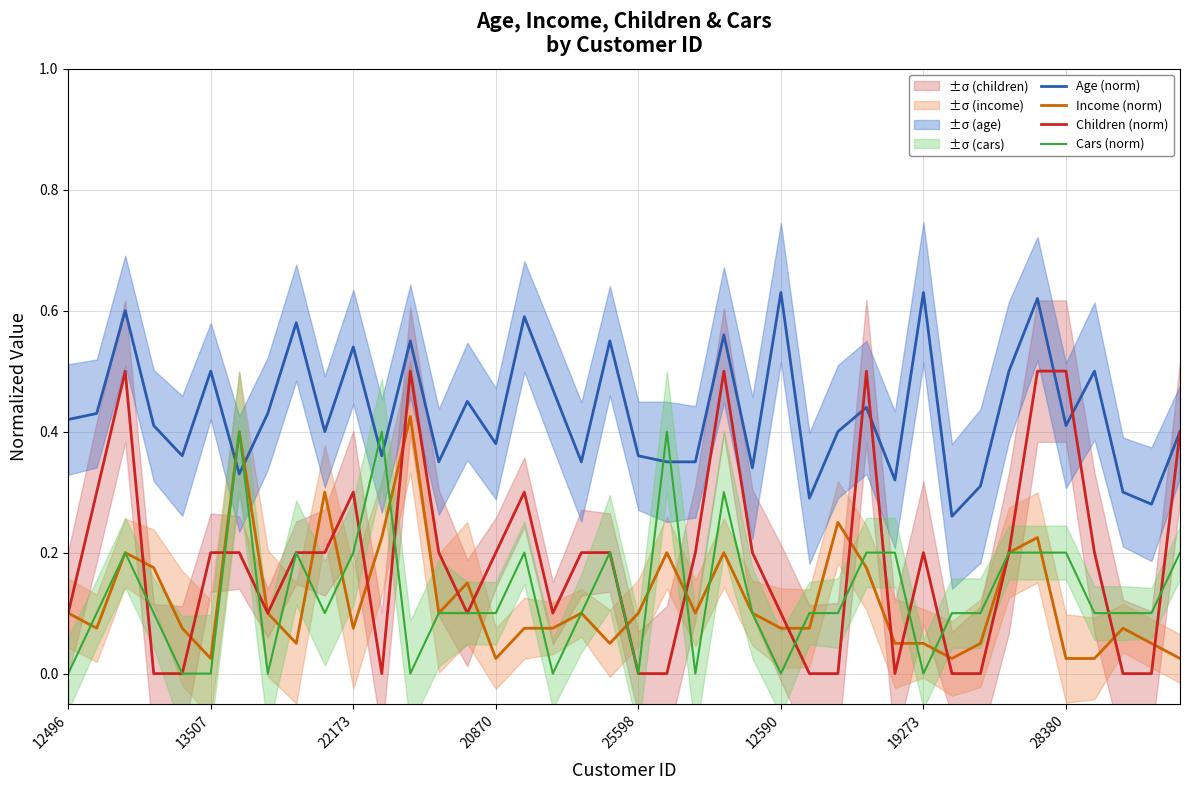

Reading right to left, what are all the values shown in this chart?

Age (norm): 0.4	0.3	0.3	0.5	0.4	0.6	0.5	0.3	0.3	0.6	0.3	0.4	0.4	0.3	0.6	0.3	0.6	0.3	0.3	0.4	0.6	0.3	0.5	0.6	0.4	0.5	0.3	0.6	0.4	0.5	0.4	0.6	0.4	0.3	0.5	0.4	0.4	0.6	0.4	0.4
Income (norm): 0.0	0.1	0.1	0.0	0.0	0.2	0.2	0.1	0.0	0.1	0.1	0.2	0.2	0.1	0.1	0.1	0.2	0.1	0.2	0.1	0.1	0.1	0.1	0.1	0.0	0.1	0.1	0.4	0.2	0.1	0.3	0.1	0.1	0.4	0.0	0.1	0.2	0.2	0.1	0.1
Children (norm): 0.4	0.0	0.0	0.2	0.5	0.5	0.2	0.0	0.0	0.2	0.0	0.5	0.0	0.0	0.1	0.2	0.5	0.2	0.0	0.0	0.2	0.2	0.1	0.3	0.2	0.1	0.2	0.5	0.0	0.3	0.2	0.2	0.1	0.2	0.2	0.0	0.0	0.5	0.3	0.1
Cars (norm): 0.2	0.1	0.1	0.1	0.2	0.2	0.2	0.1	0.1	0.0	0.2	0.2	0.1	0.1	0.0	0.1	0.3	0.0	0.4	0.0	0.2	0.1	0.0	0.2	0.1	0.1	0.1	0.0	0.4	0.2	0.1	0.2	0.0	0.4	0.0	0.0	0.1	0.2	0.1	0.0